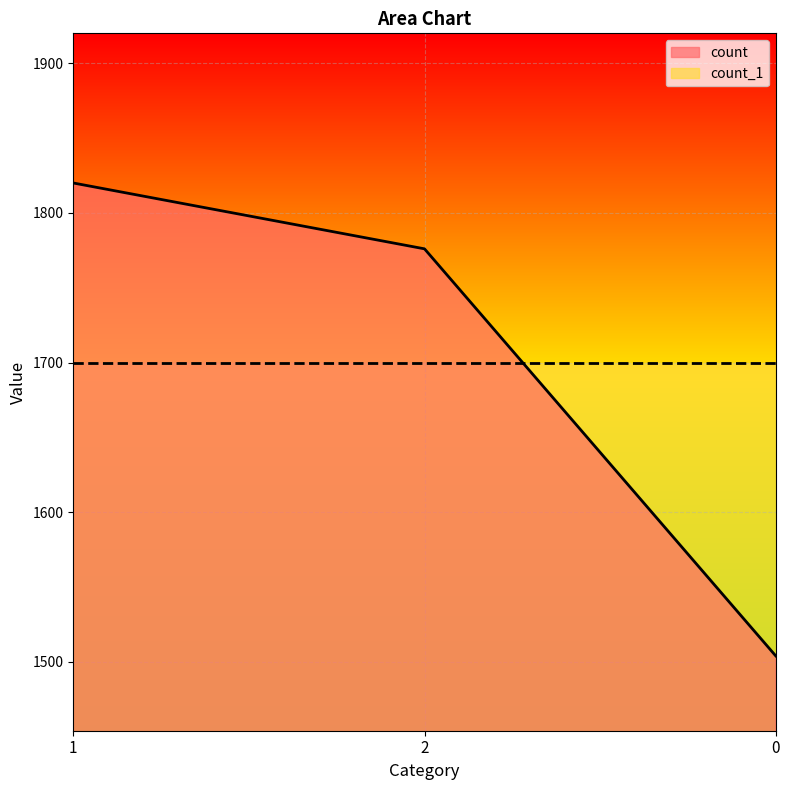

What is the greatest value displayed?

1820